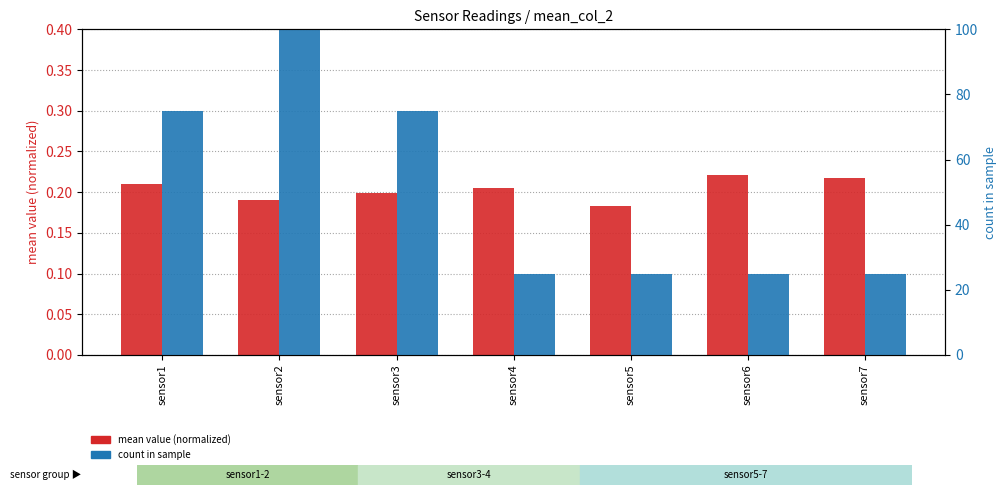

The value of mean value (normalized) at sensor2 is 0.1. True or false?

False